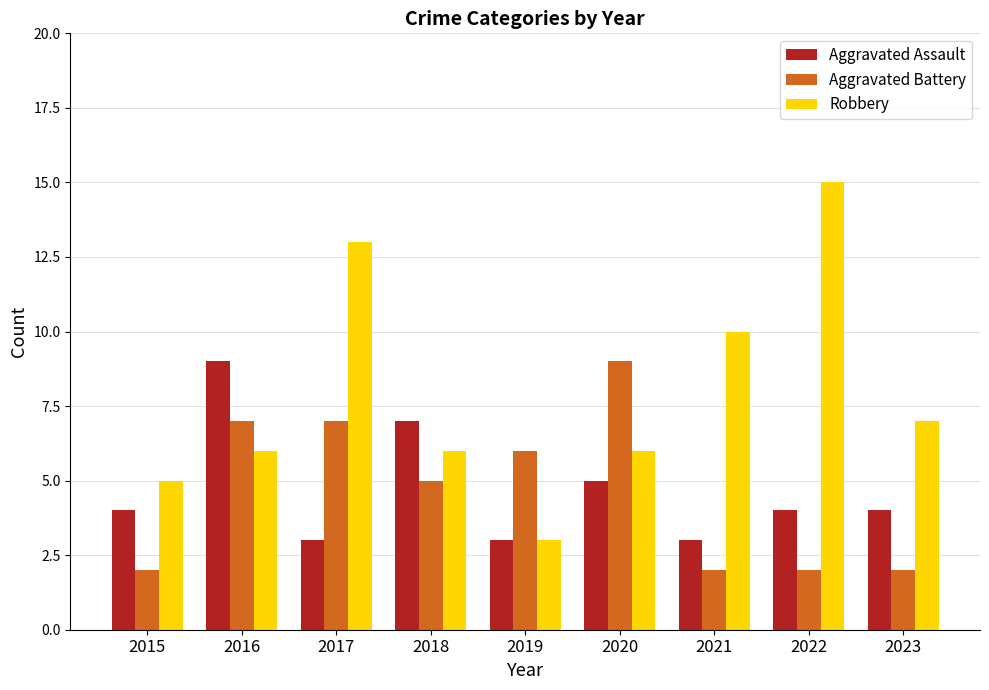

Does the chart contain stacked bars?

No